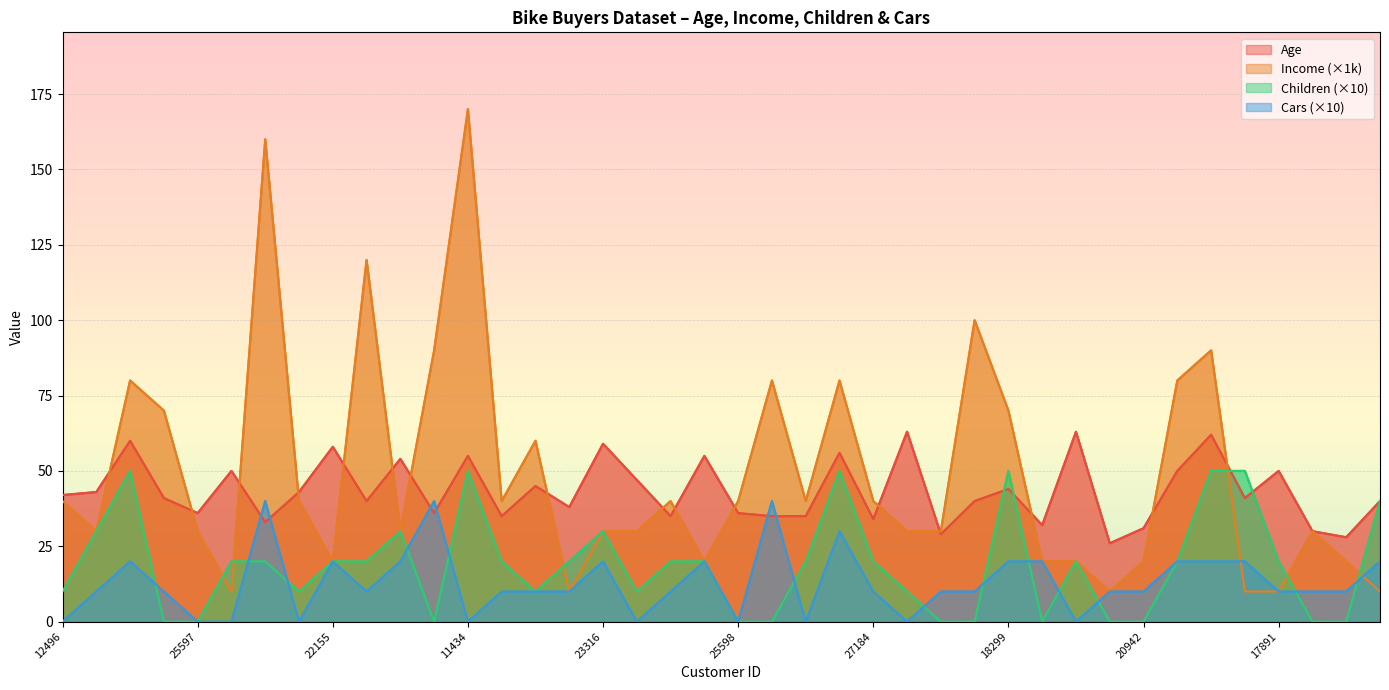

At how many categories does at least one series exceed 145?

2